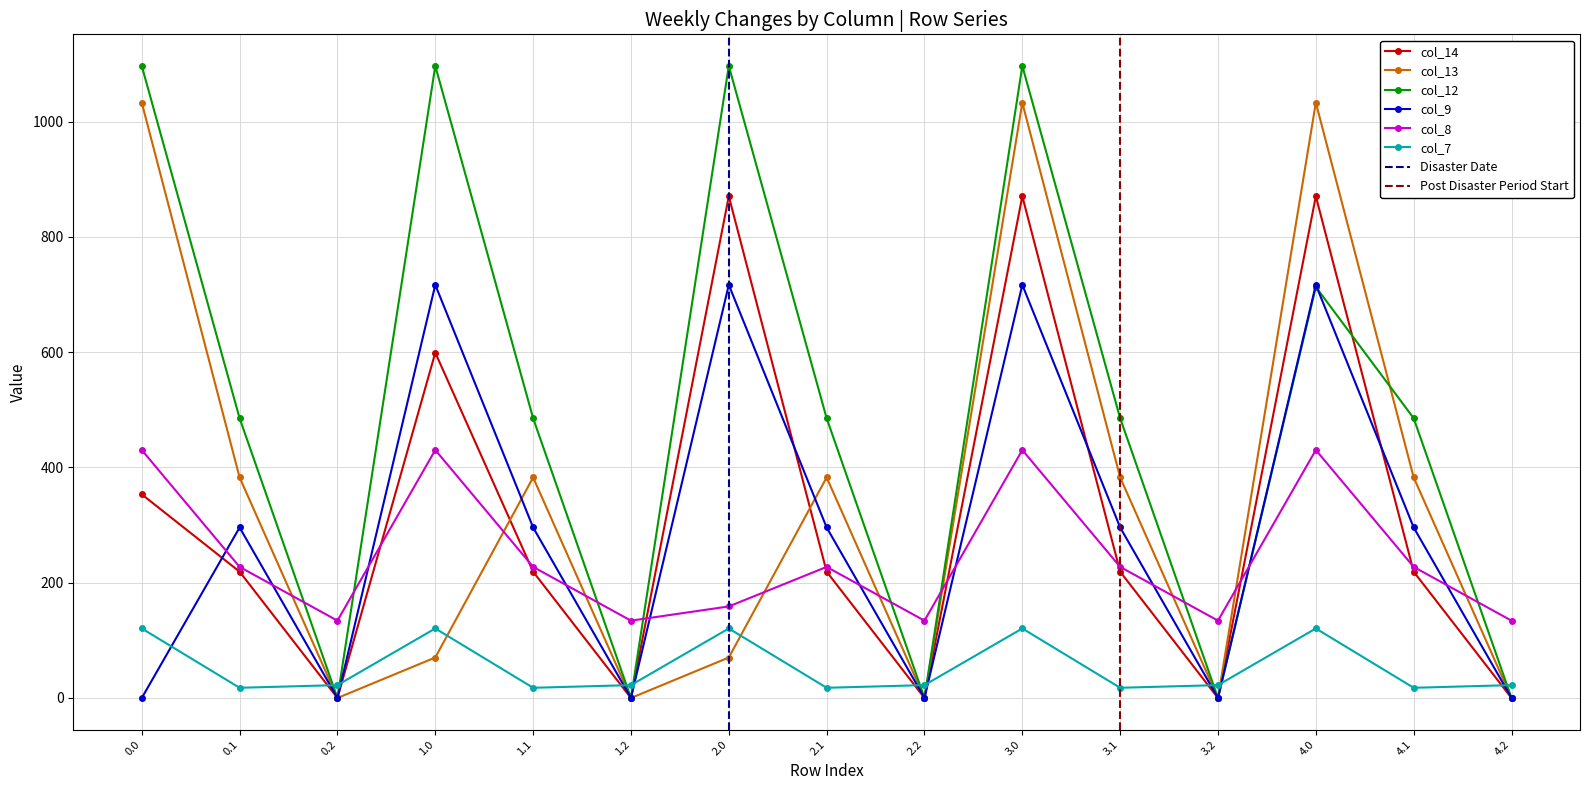

What position from the right is 1.2?

10